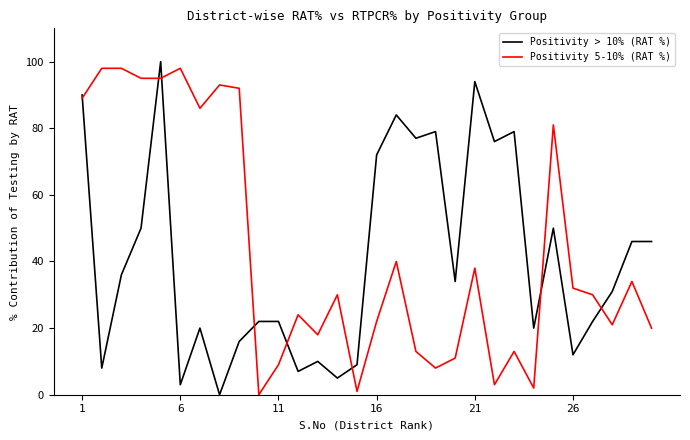

What is the maximum value shown in the chart?

100